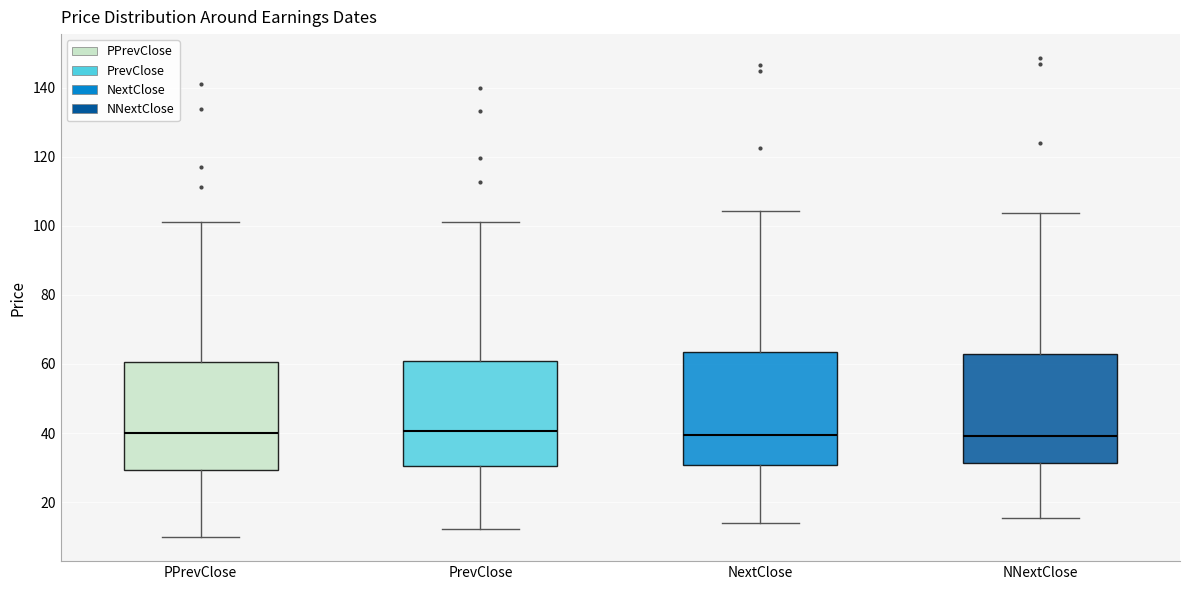

Reading left to right, read every box against the y-axis: the position of its median line, the range the box covers, and the ends of its whiskers. The values are not printed on the chart, so give them approximately, as read against the axis.

PPrevClose: median 40, box 30 to 60, whiskers 10 to 102
PrevClose: median 40, box 30 to 60, whiskers 12 to 102
NextClose: median 40, box 30 to 64, whiskers 14 to 104
NNextClose: median 40, box 32 to 62, whiskers 16 to 104